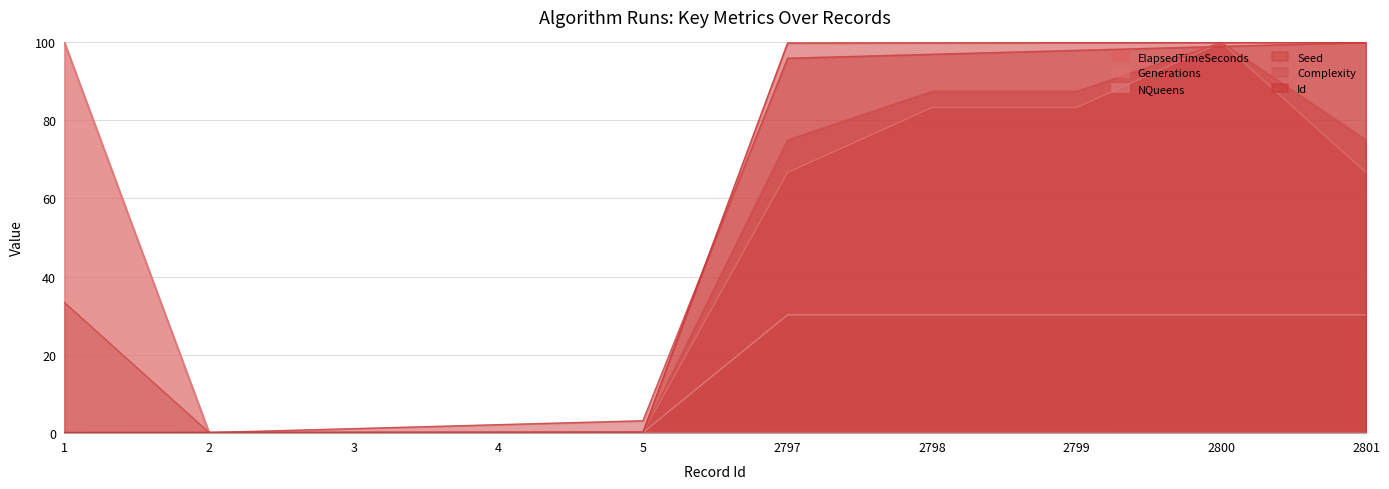

How many positive values does the Seed series have?

8